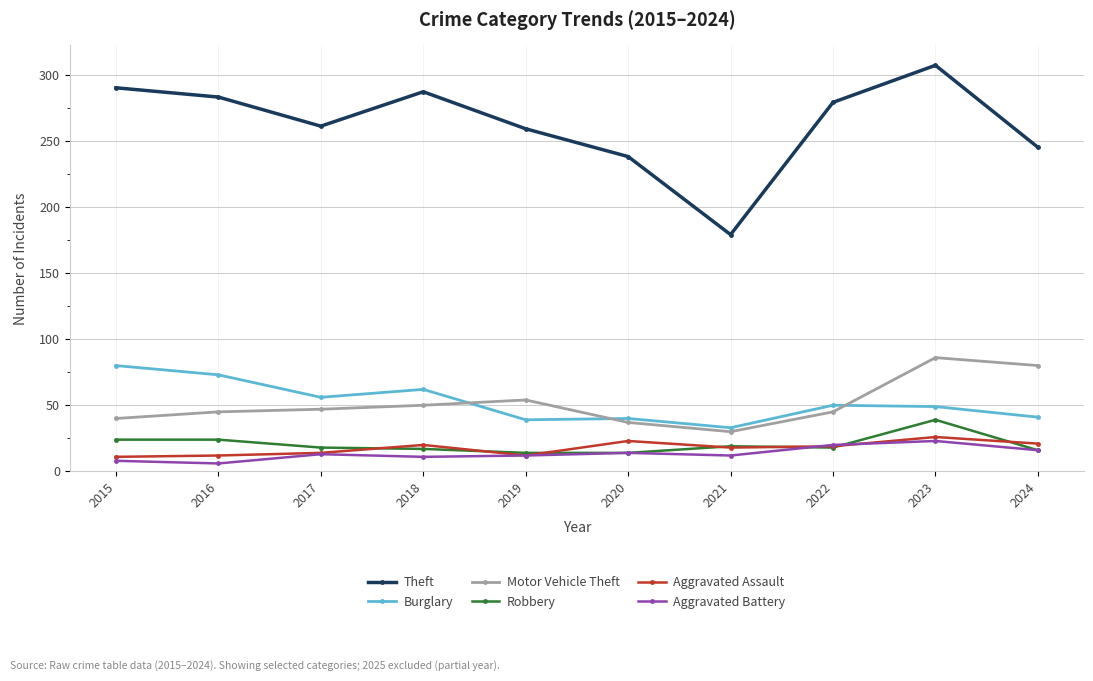

True or false: Motor Vehicle Theft and Aggravated Assault intersect in this chart.

False